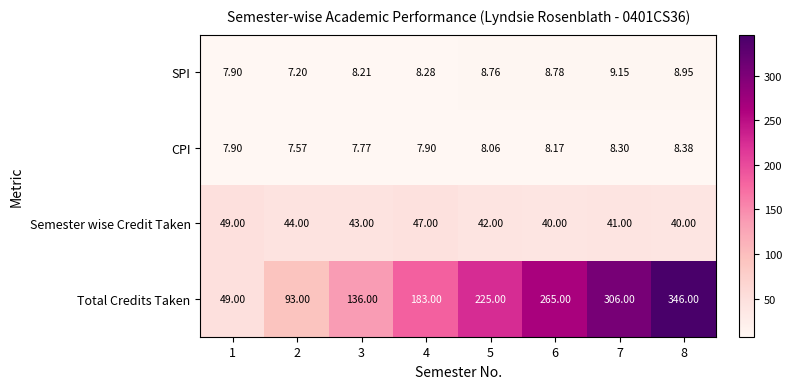

Rank the series by their maximum value, from lowest to highest.

CPI, SPI, Semester wise Credit Taken, Total Credits Taken